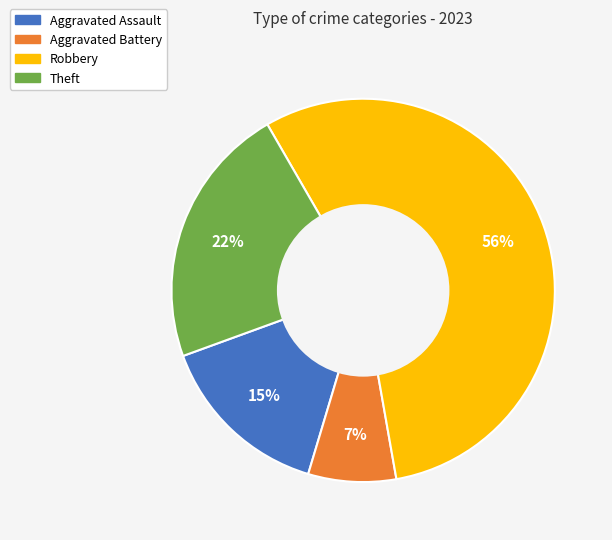

Rank the categories by value from highest to lowest.

Robbery, Theft, Aggravated Assault, Aggravated Battery